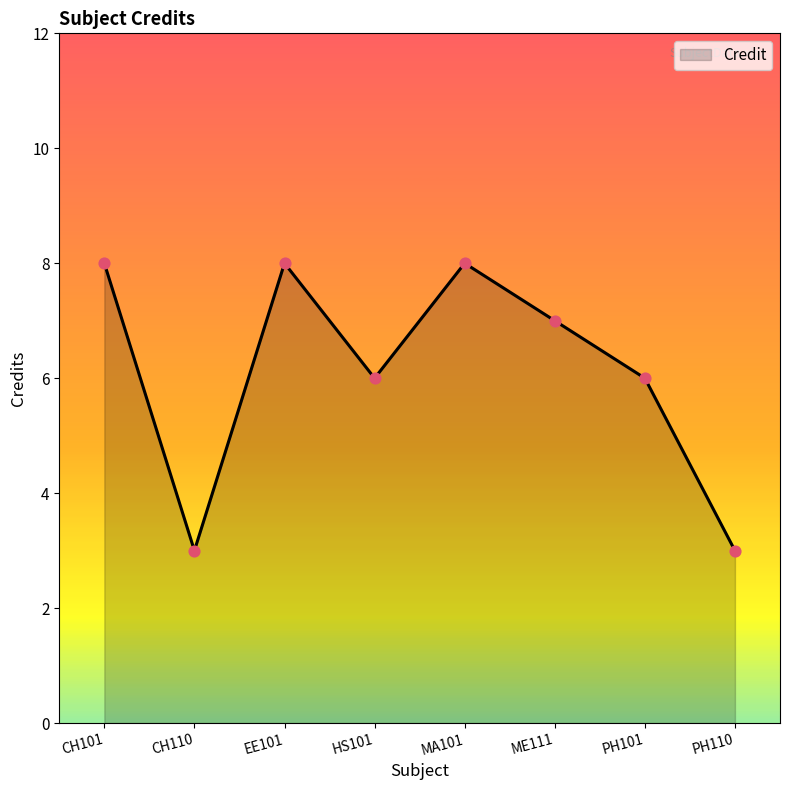

Between MA101 and ME111, which is larger?

MA101